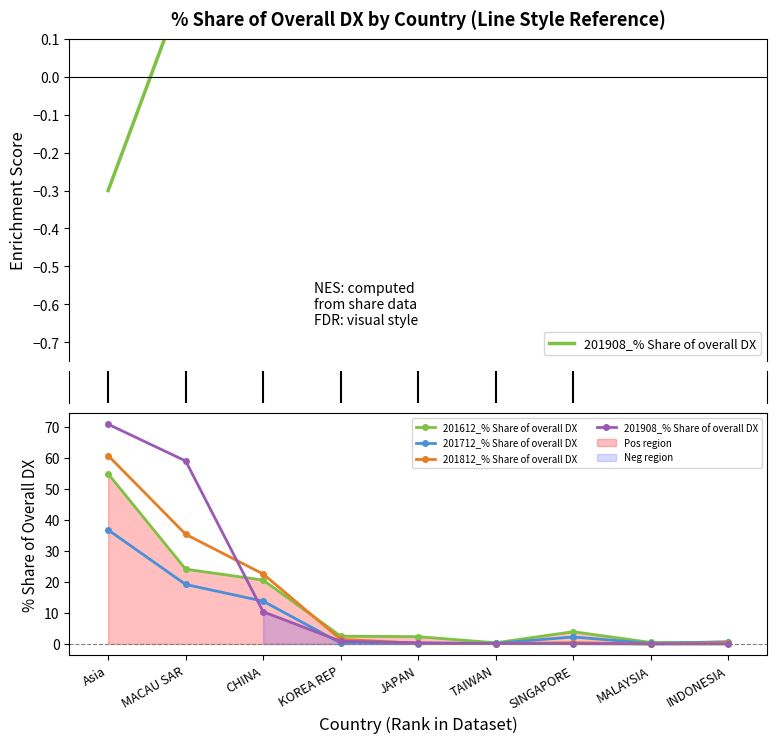

What is the average value of the 201712_% Share of overall DX series?

8.2